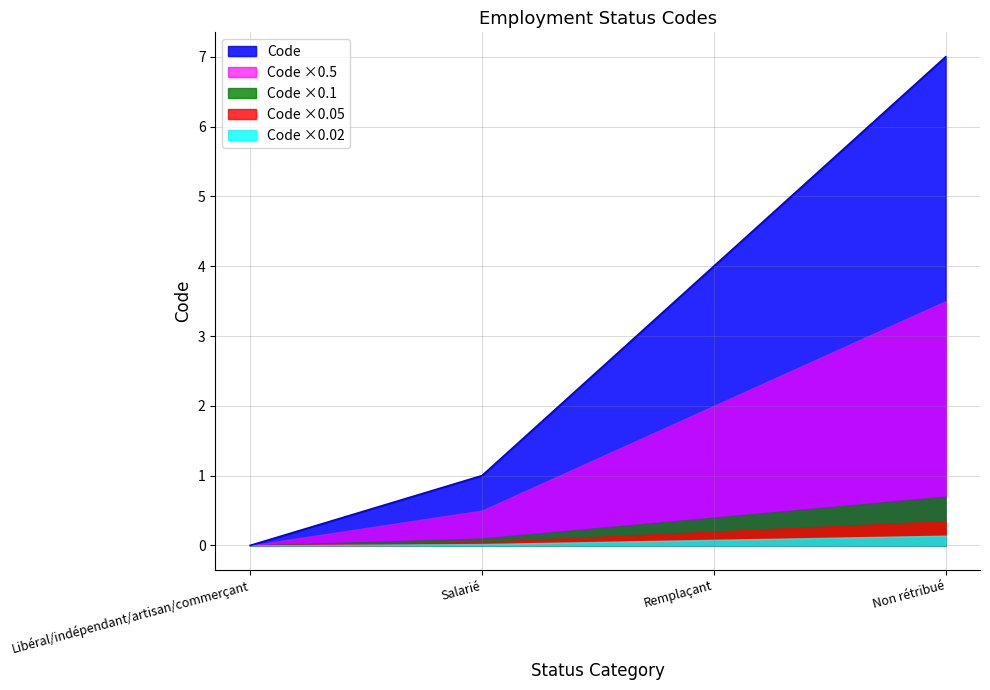

What is the ratio of the value at Salarié to the value at Non rétribué?

0.1